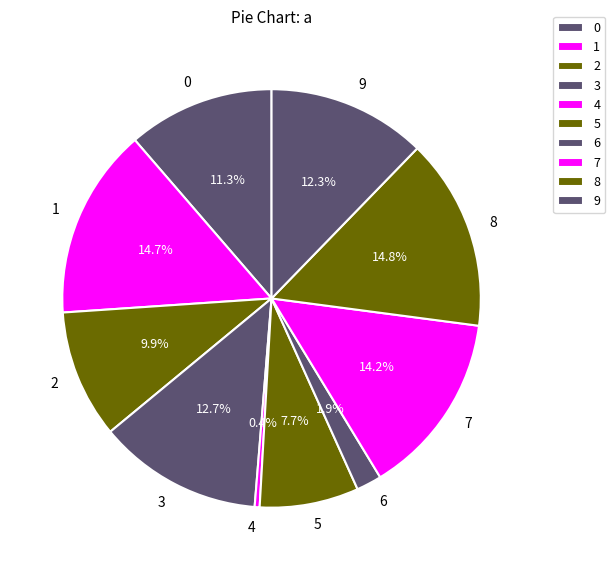

To the nearest percent, what percentage of the pie is 8?

15%